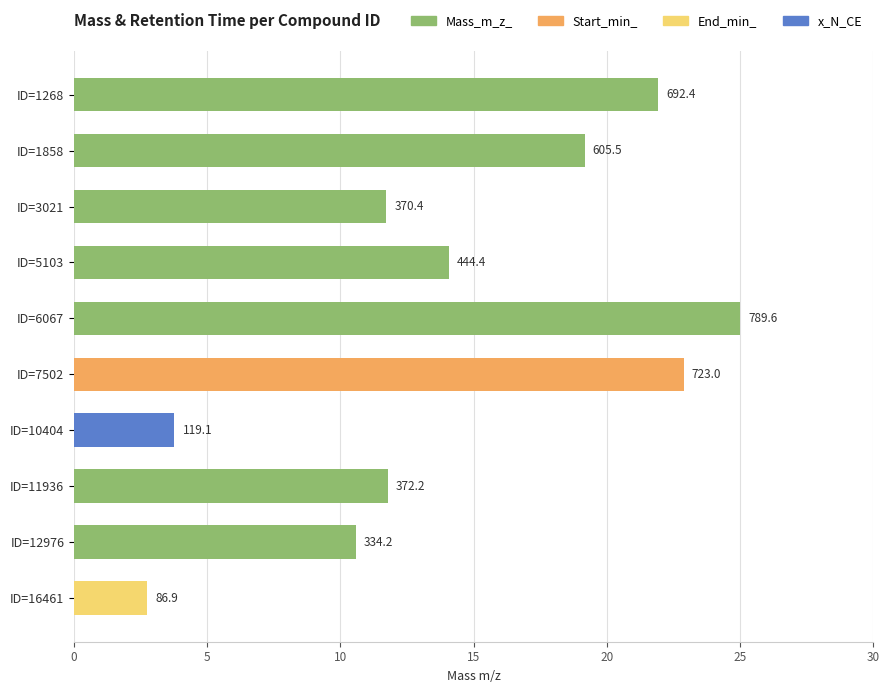

Does the chart contain any negative values?

No